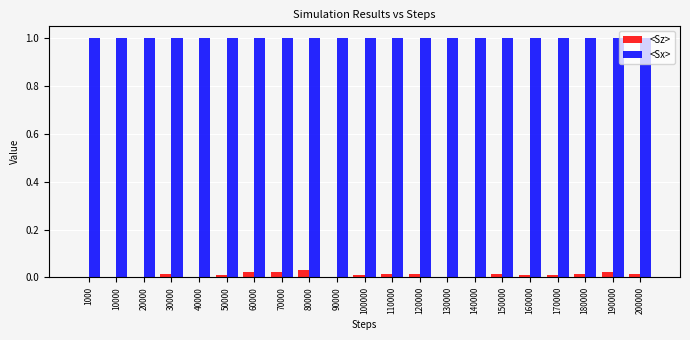

Does the chart contain stacked bars?

No